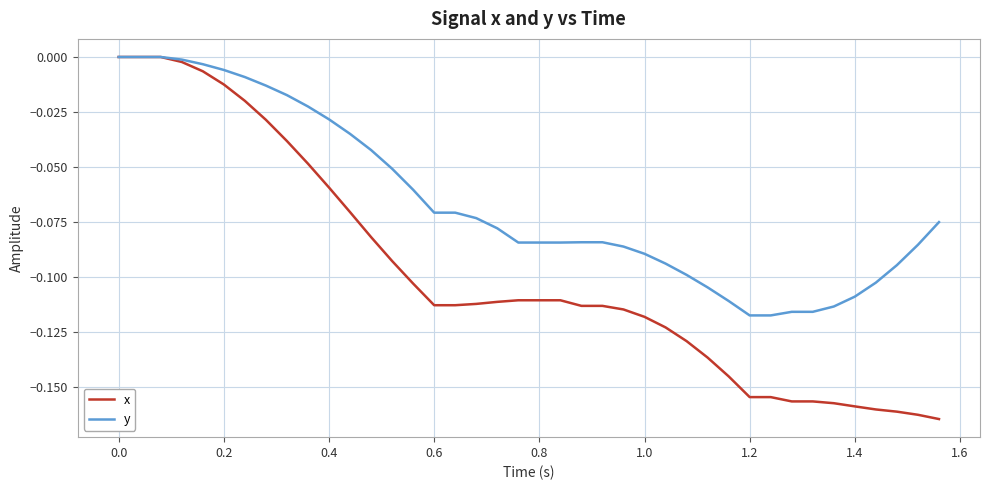

Rank the series by their average value, from highest to lowest.

y, x